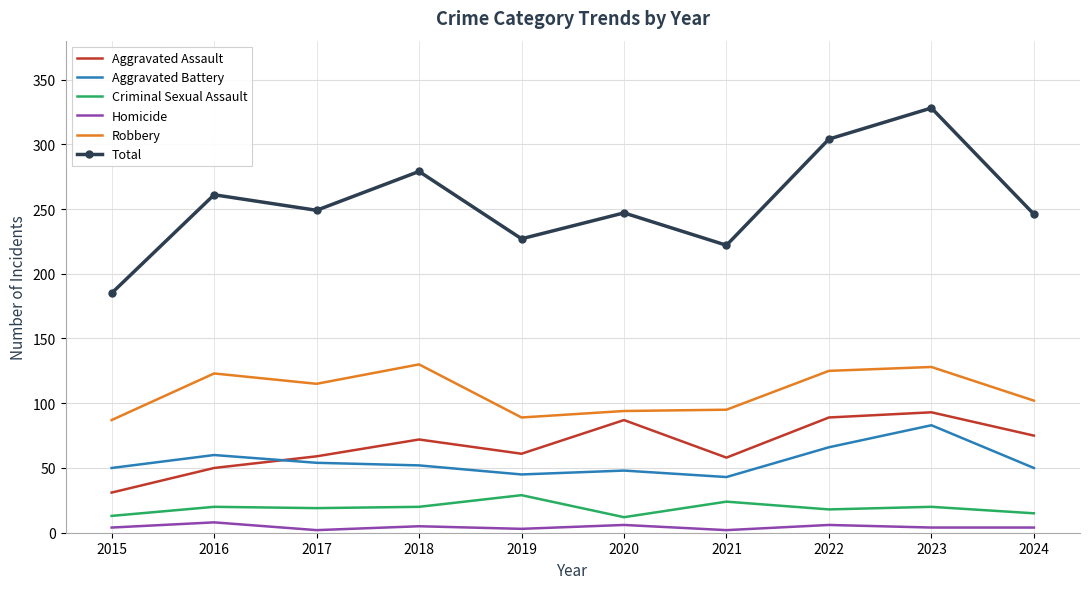

At which label does Total reach its peak?

2023